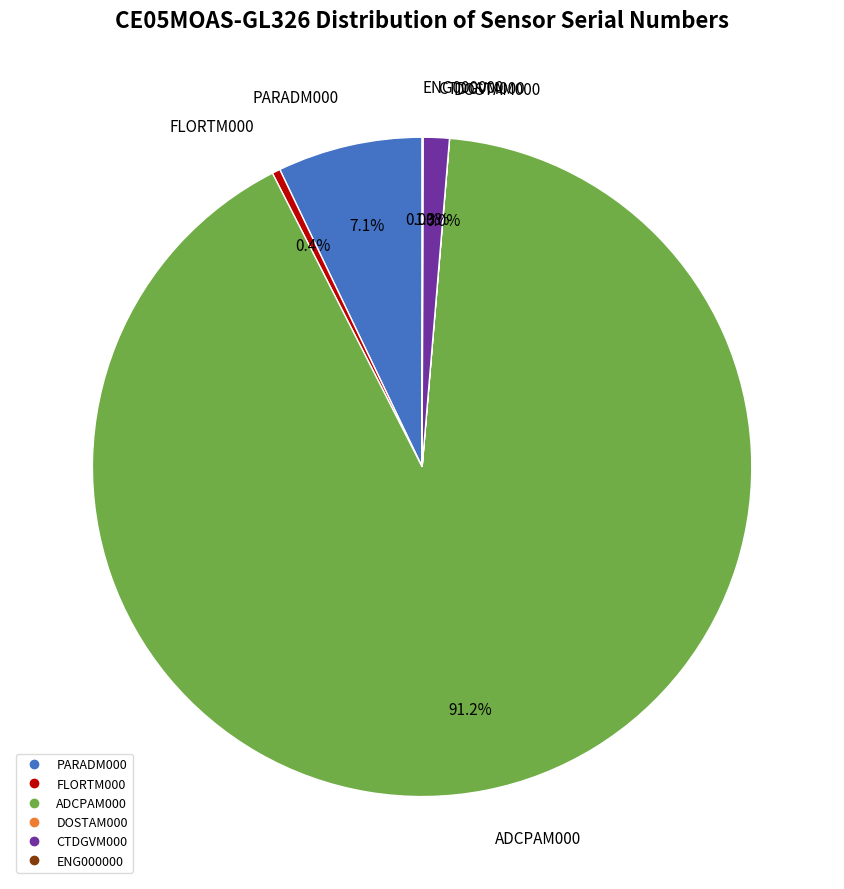

Between FLORTM000 and CTDGVM000, which is larger?

CTDGVM000